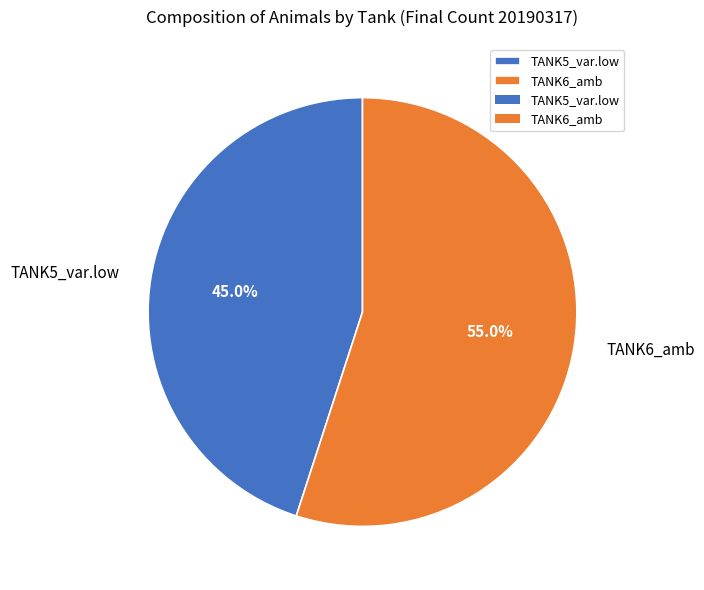

Is TANK6_amb the majority of the pie?

Yes